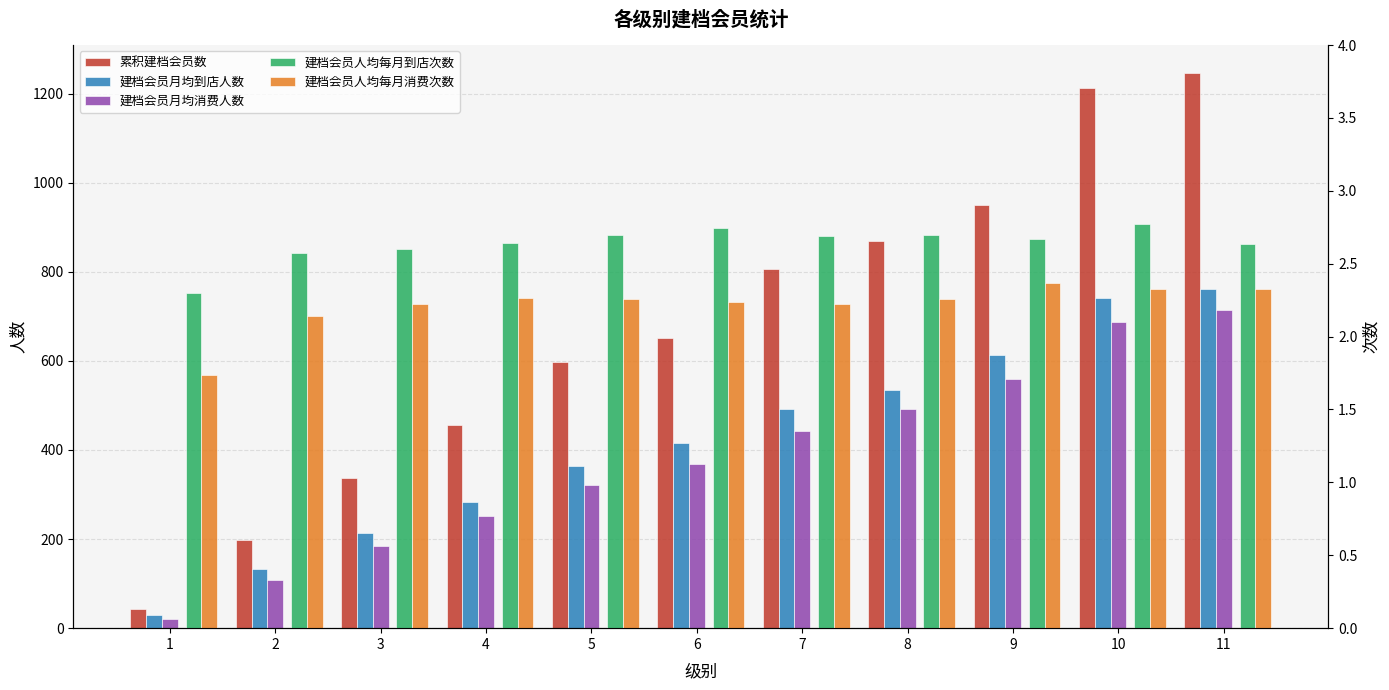

Count the number of data series in this chart.

5